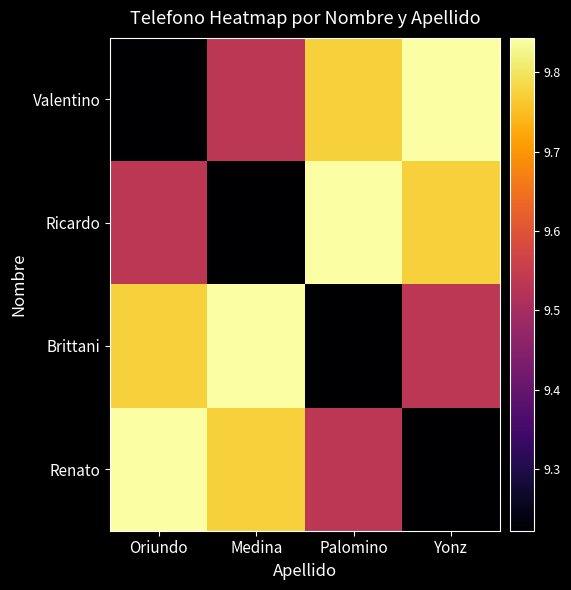

Which category has the lowest value across all series?

Oriundo